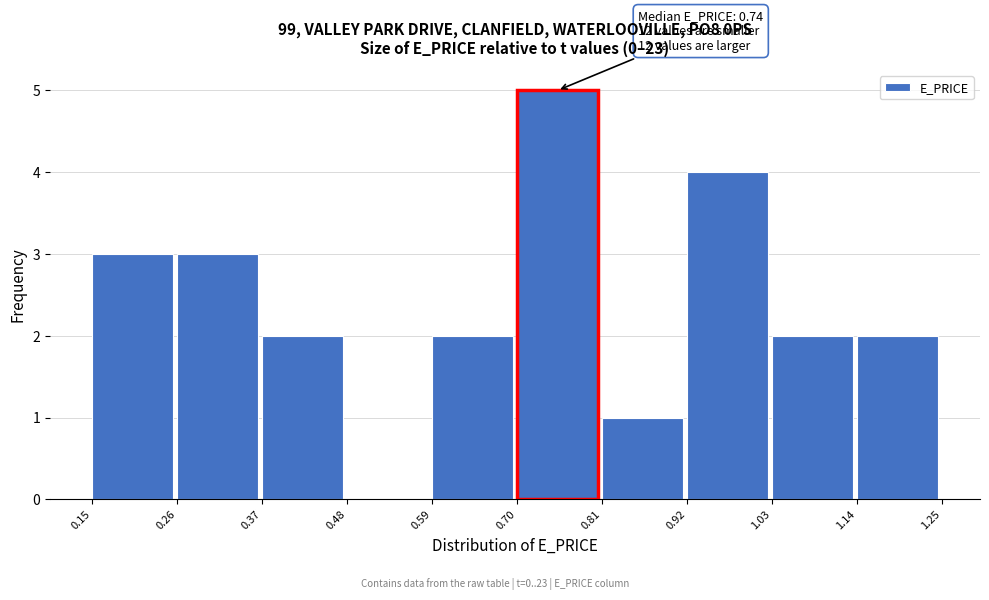

Over which range of the x-axis is the bar tallest?

0.70 to 0.81